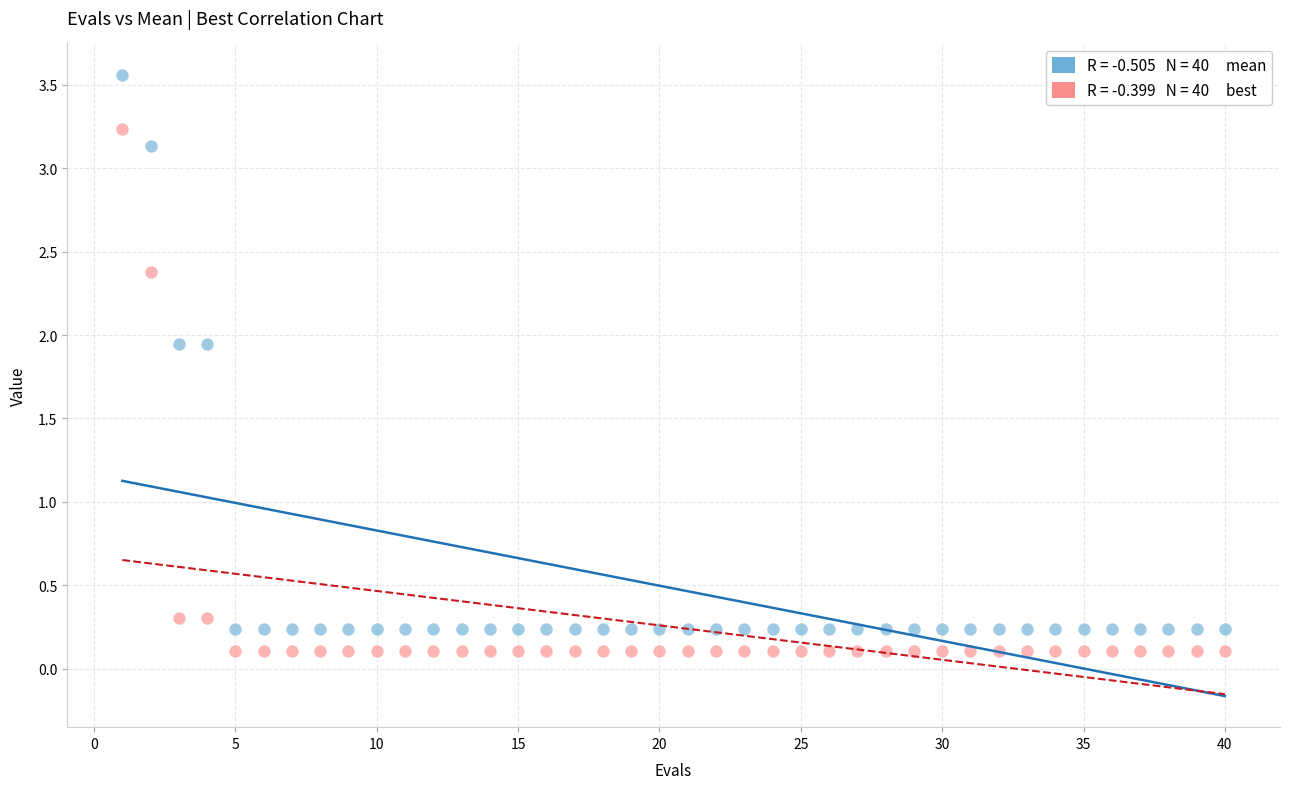

Across all data points, what is the range of X values (max minus min)?

39.0